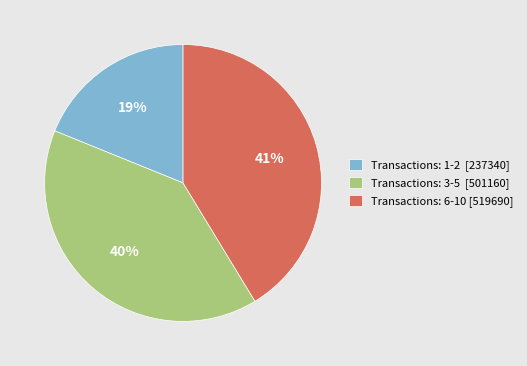

What percentage is the Transactions: 6-10 [519690] slice, to the nearest percent?

41%